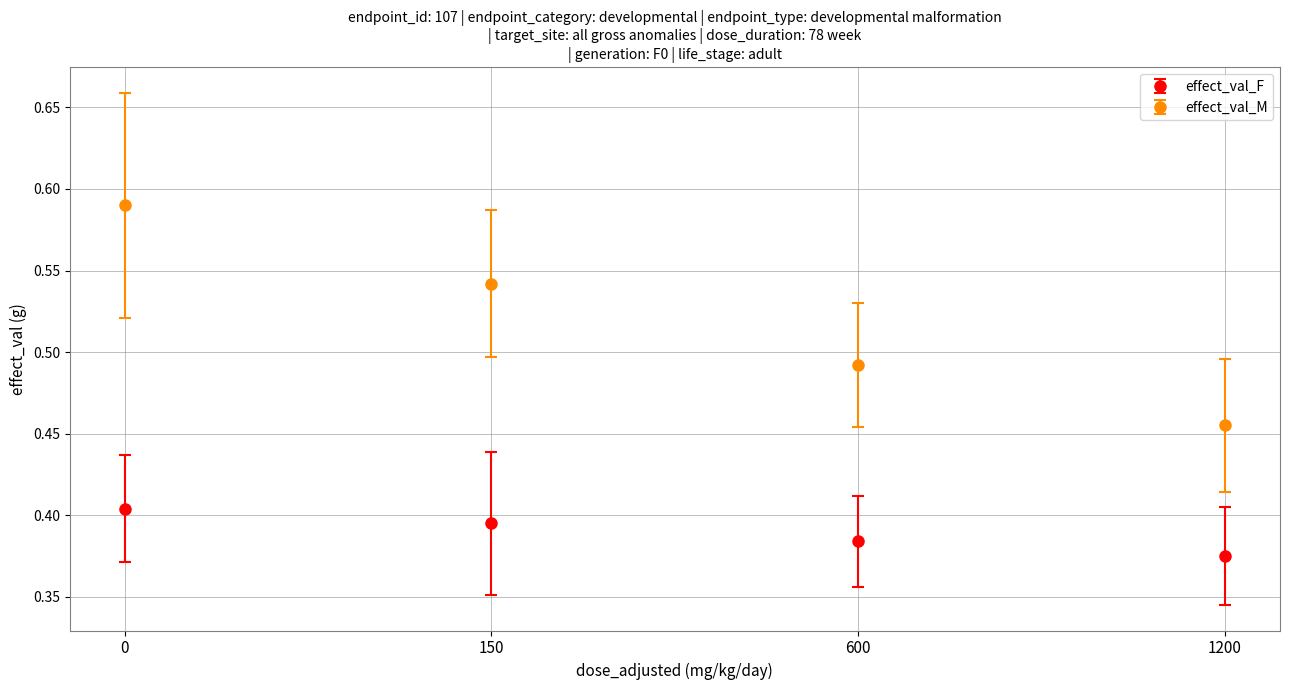

Which series has the largest total across all categories?

effect_val_M